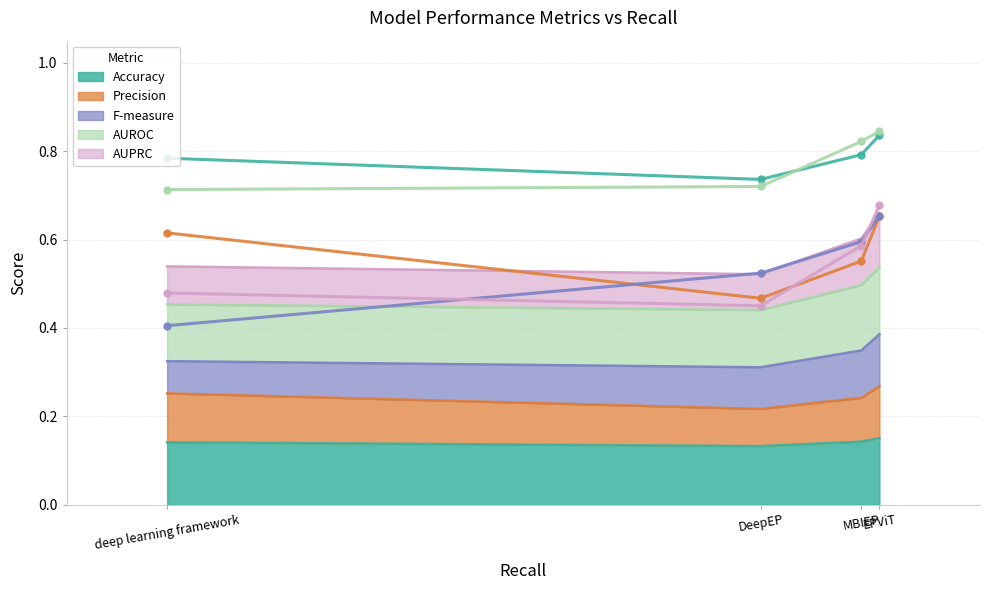

At how many categories does at least one series exceed 0?

4